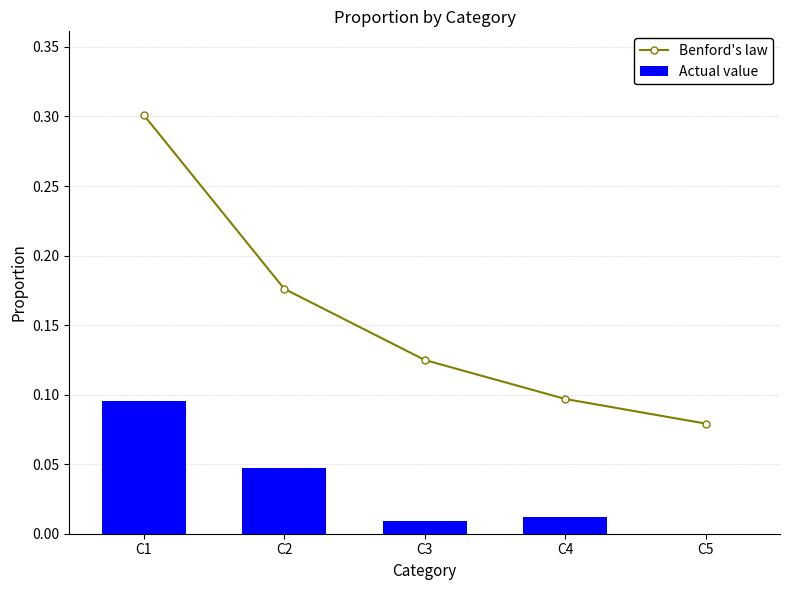

List the series in order of their overall mean, lowest first.

Actual value, Benford's law